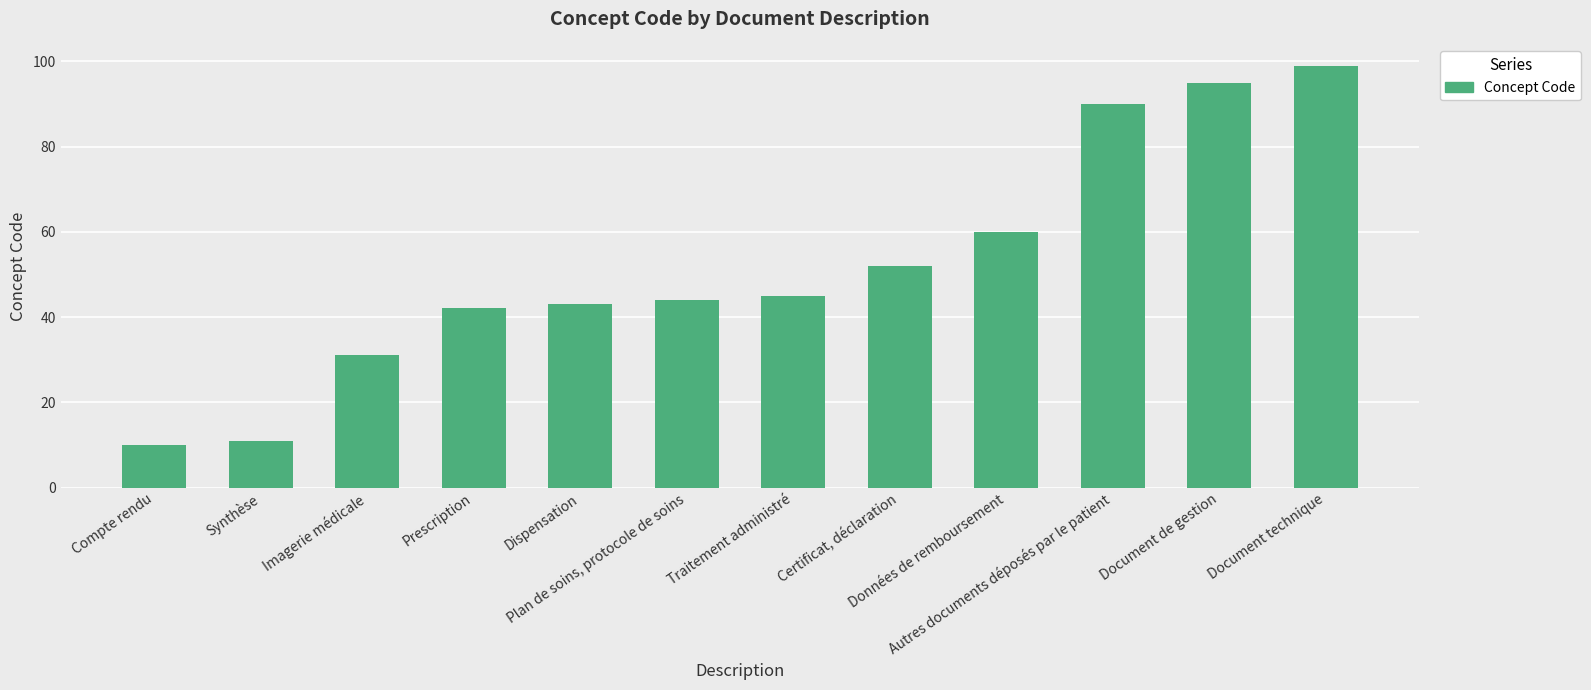

Count the number of data series in this chart.

1